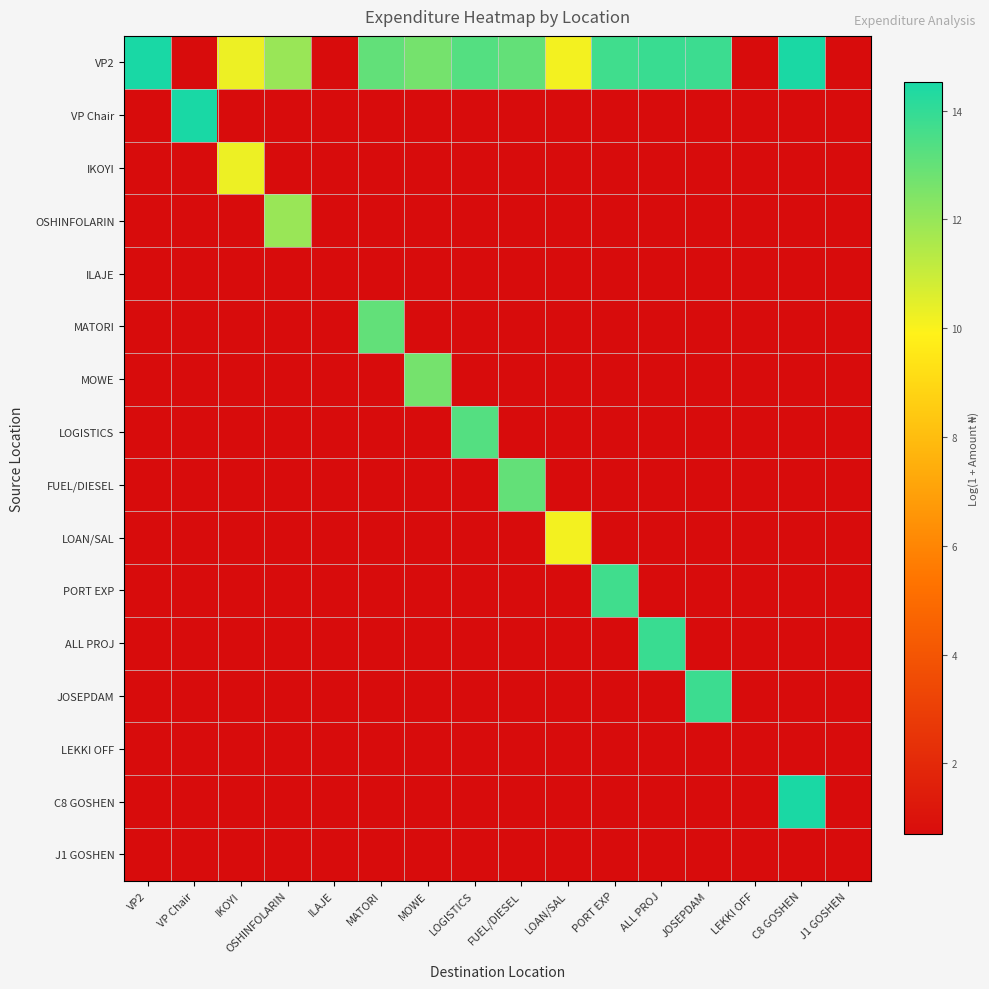

Reading right to left, list all the values displayed in this chart.

VP2: J1 GOSHEN=0.7	C8 GOSHEN=14.5	LEKKI OFF=0.7	JOSEPDAM=13.8	ALL PROJ=13.8	PORT EXP=13.7	LOAN/SAL=10.1	FUEL/DIESEL=13.0	LOGISTICS=13.3	MOWE=12.7	MATORI=13.0	ILAJE=0.7	OSHINFOLARIN=11.9	IKOYI=10.3	VP Chair=0.7	VP2=14.5
VP Chair: J1 GOSHEN=0.7	C8 GOSHEN=0.7	LEKKI OFF=0.7	JOSEPDAM=0.7	ALL PROJ=0.7	PORT EXP=0.7	LOAN/SAL=0.7	FUEL/DIESEL=0.7	LOGISTICS=0.7	MOWE=0.7	MATORI=0.7	ILAJE=0.7	OSHINFOLARIN=0.7	IKOYI=0.7	VP Chair=14.5	VP2=0.7
IKOYI: J1 GOSHEN=0.7	C8 GOSHEN=0.7	LEKKI OFF=0.7	JOSEPDAM=0.7	ALL PROJ=0.7	PORT EXP=0.7	LOAN/SAL=0.7	FUEL/DIESEL=0.7	LOGISTICS=0.7	MOWE=0.7	MATORI=0.7	ILAJE=0.7	OSHINFOLARIN=0.7	IKOYI=10.3	VP Chair=0.7	VP2=0.7
OSHINFOLARIN: J1 GOSHEN=0.7	C8 GOSHEN=0.7	LEKKI OFF=0.7	JOSEPDAM=0.7	ALL PROJ=0.7	PORT EXP=0.7	LOAN/SAL=0.7	FUEL/DIESEL=0.7	LOGISTICS=0.7	MOWE=0.7	MATORI=0.7	ILAJE=0.7	OSHINFOLARIN=11.9	IKOYI=0.7	VP Chair=0.7	VP2=0.7
ILAJE: J1 GOSHEN=0.7	C8 GOSHEN=0.7	LEKKI OFF=0.7	JOSEPDAM=0.7	ALL PROJ=0.7	PORT EXP=0.7	LOAN/SAL=0.7	FUEL/DIESEL=0.7	LOGISTICS=0.7	MOWE=0.7	MATORI=0.7	ILAJE=0.7	OSHINFOLARIN=0.7	IKOYI=0.7	VP Chair=0.7	VP2=0.7
MATORI: J1 GOSHEN=0.7	C8 GOSHEN=0.7	LEKKI OFF=0.7	JOSEPDAM=0.7	ALL PROJ=0.7	PORT EXP=0.7	LOAN/SAL=0.7	FUEL/DIESEL=0.7	LOGISTICS=0.7	MOWE=0.7	MATORI=13.0	ILAJE=0.7	OSHINFOLARIN=0.7	IKOYI=0.7	VP Chair=0.7	VP2=0.7
MOWE: J1 GOSHEN=0.7	C8 GOSHEN=0.7	LEKKI OFF=0.7	JOSEPDAM=0.7	ALL PROJ=0.7	PORT EXP=0.7	LOAN/SAL=0.7	FUEL/DIESEL=0.7	LOGISTICS=0.7	MOWE=12.7	MATORI=0.7	ILAJE=0.7	OSHINFOLARIN=0.7	IKOYI=0.7	VP Chair=0.7	VP2=0.7
LOGISTICS: J1 GOSHEN=0.7	C8 GOSHEN=0.7	LEKKI OFF=0.7	JOSEPDAM=0.7	ALL PROJ=0.7	PORT EXP=0.7	LOAN/SAL=0.7	FUEL/DIESEL=0.7	LOGISTICS=13.3	MOWE=0.7	MATORI=0.7	ILAJE=0.7	OSHINFOLARIN=0.7	IKOYI=0.7	VP Chair=0.7	VP2=0.7
FUEL/DIESEL: J1 GOSHEN=0.7	C8 GOSHEN=0.7	LEKKI OFF=0.7	JOSEPDAM=0.7	ALL PROJ=0.7	PORT EXP=0.7	LOAN/SAL=0.7	FUEL/DIESEL=13.0	LOGISTICS=0.7	MOWE=0.7	MATORI=0.7	ILAJE=0.7	OSHINFOLARIN=0.7	IKOYI=0.7	VP Chair=0.7	VP2=0.7
LOAN/SAL: J1 GOSHEN=0.7	C8 GOSHEN=0.7	LEKKI OFF=0.7	JOSEPDAM=0.7	ALL PROJ=0.7	PORT EXP=0.7	LOAN/SAL=10.1	FUEL/DIESEL=0.7	LOGISTICS=0.7	MOWE=0.7	MATORI=0.7	ILAJE=0.7	OSHINFOLARIN=0.7	IKOYI=0.7	VP Chair=0.7	VP2=0.7
PORT EXP: J1 GOSHEN=0.7	C8 GOSHEN=0.7	LEKKI OFF=0.7	JOSEPDAM=0.7	ALL PROJ=0.7	PORT EXP=13.7	LOAN/SAL=0.7	FUEL/DIESEL=0.7	LOGISTICS=0.7	MOWE=0.7	MATORI=0.7	ILAJE=0.7	OSHINFOLARIN=0.7	IKOYI=0.7	VP Chair=0.7	VP2=0.7
ALL PROJ: J1 GOSHEN=0.7	C8 GOSHEN=0.7	LEKKI OFF=0.7	JOSEPDAM=0.7	ALL PROJ=13.8	PORT EXP=0.7	LOAN/SAL=0.7	FUEL/DIESEL=0.7	LOGISTICS=0.7	MOWE=0.7	MATORI=0.7	ILAJE=0.7	OSHINFOLARIN=0.7	IKOYI=0.7	VP Chair=0.7	VP2=0.7
JOSEPDAM: J1 GOSHEN=0.7	C8 GOSHEN=0.7	LEKKI OFF=0.7	JOSEPDAM=13.8	ALL PROJ=0.7	PORT EXP=0.7	LOAN/SAL=0.7	FUEL/DIESEL=0.7	LOGISTICS=0.7	MOWE=0.7	MATORI=0.7	ILAJE=0.7	OSHINFOLARIN=0.7	IKOYI=0.7	VP Chair=0.7	VP2=0.7
LEKKI OFF: J1 GOSHEN=0.7	C8 GOSHEN=0.7	LEKKI OFF=0.7	JOSEPDAM=0.7	ALL PROJ=0.7	PORT EXP=0.7	LOAN/SAL=0.7	FUEL/DIESEL=0.7	LOGISTICS=0.7	MOWE=0.7	MATORI=0.7	ILAJE=0.7	OSHINFOLARIN=0.7	IKOYI=0.7	VP Chair=0.7	VP2=0.7
C8 GOSHEN: J1 GOSHEN=0.7	C8 GOSHEN=14.5	LEKKI OFF=0.7	JOSEPDAM=0.7	ALL PROJ=0.7	PORT EXP=0.7	LOAN/SAL=0.7	FUEL/DIESEL=0.7	LOGISTICS=0.7	MOWE=0.7	MATORI=0.7	ILAJE=0.7	OSHINFOLARIN=0.7	IKOYI=0.7	VP Chair=0.7	VP2=0.7
J1 GOSHEN: J1 GOSHEN=0.7	C8 GOSHEN=0.7	LEKKI OFF=0.7	JOSEPDAM=0.7	ALL PROJ=0.7	PORT EXP=0.7	LOAN/SAL=0.7	FUEL/DIESEL=0.7	LOGISTICS=0.7	MOWE=0.7	MATORI=0.7	ILAJE=0.7	OSHINFOLARIN=0.7	IKOYI=0.7	VP Chair=0.7	VP2=0.7